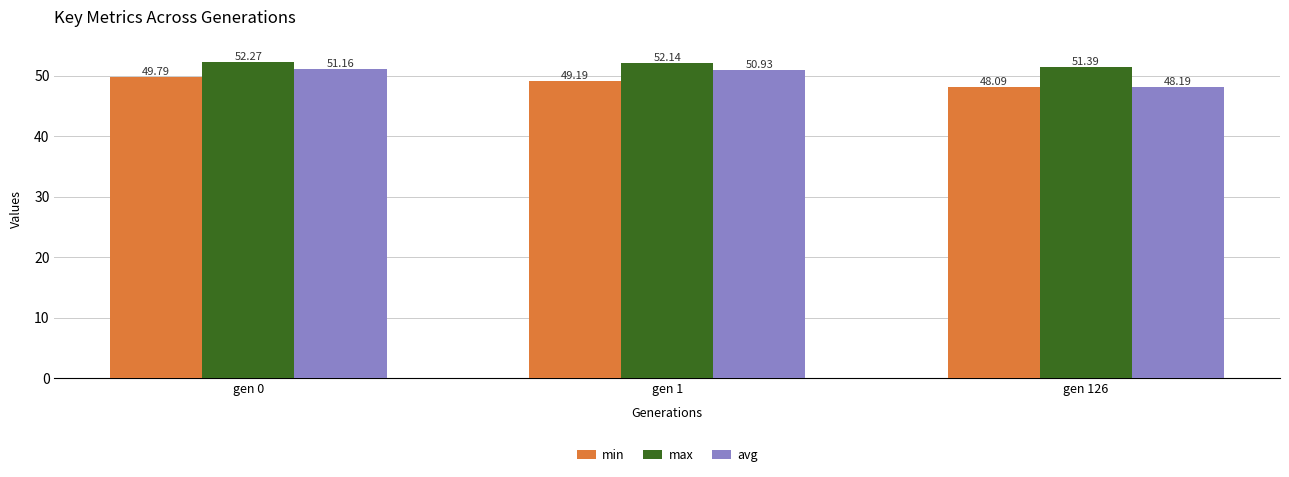

At which label does min first exceed 49?

gen 0